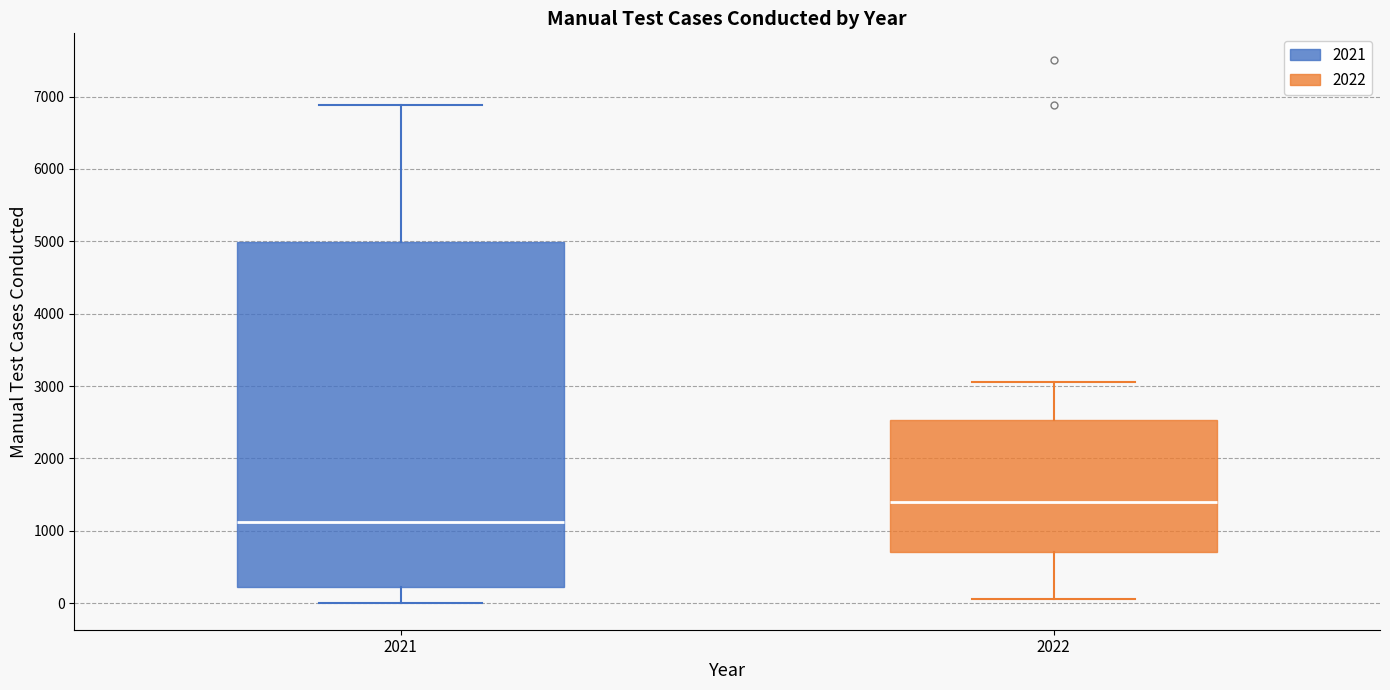

Comparing the boxes themselves (not the whiskers), which one is the tallest?

2021